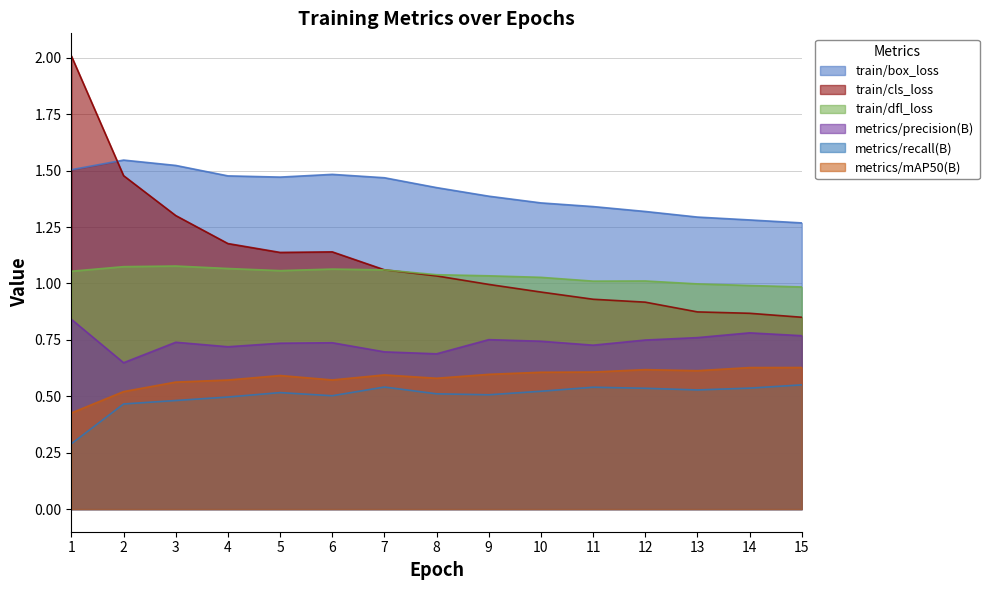

Does the chart have visible grid lines?

Yes